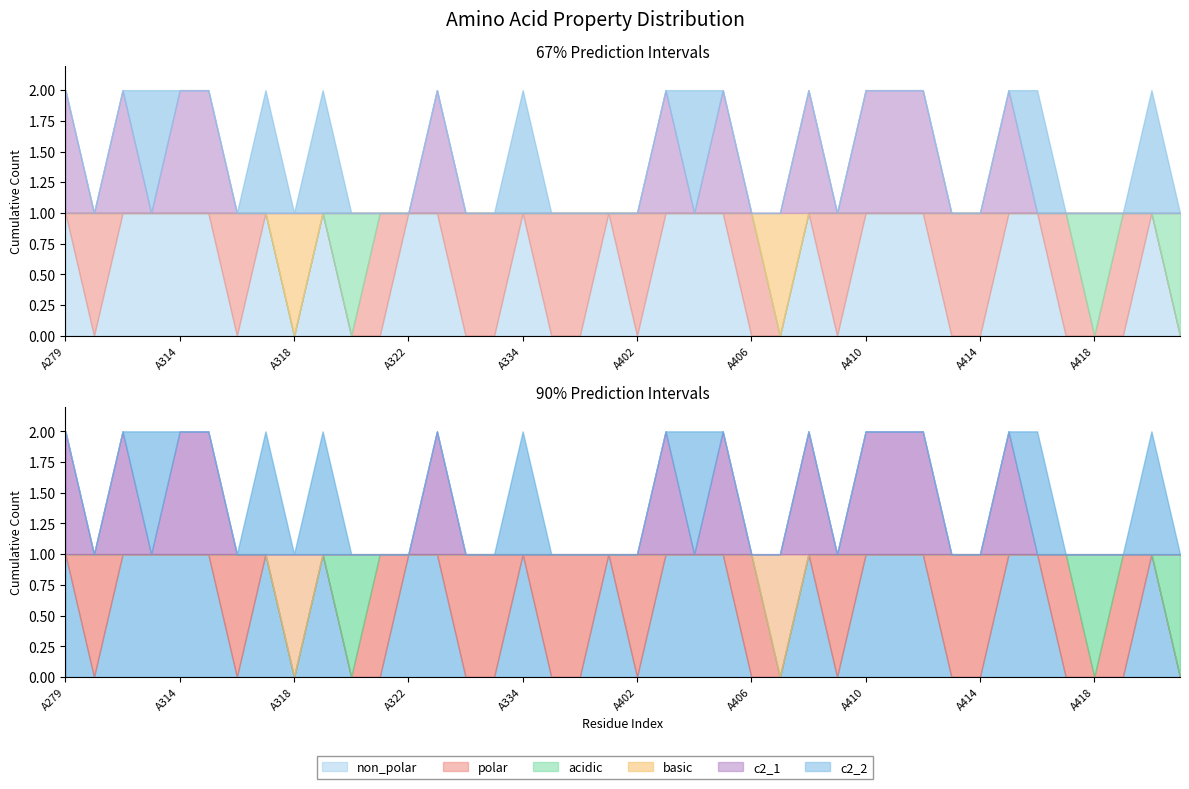

How many non_polar values are between 0 and 1?

40